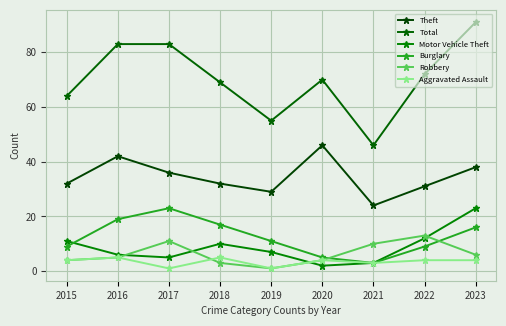

How many interior local peaks does the Robbery series have?

2